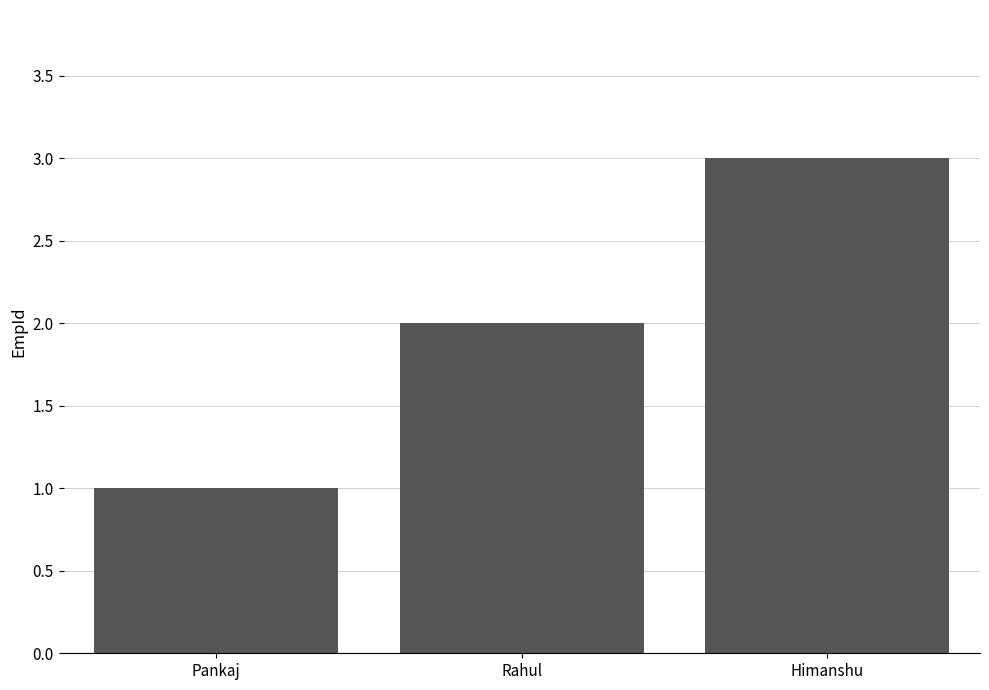

List the labels in order of value, smallest first.

Pankaj, Rahul, Himanshu